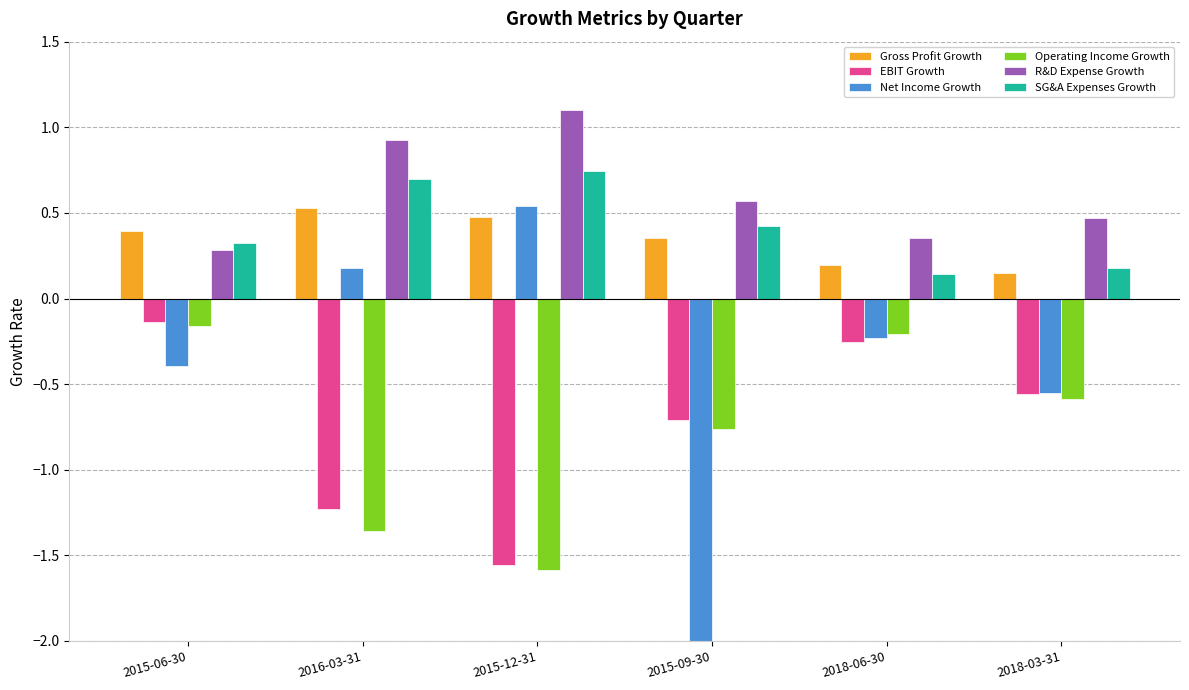

Reading right to left, list all the values displayed in this chart.

Gross Profit Growth: 2018-03-31=0.1	2018-06-30=0.2	2015-09-30=0.4	2015-12-31=0.5	2016-03-31=0.5	2015-06-30=0.4
EBIT Growth: 2018-03-31=-0.6	2018-06-30=-0.3	2015-09-30=-0.7	2015-12-31=-1.6	2016-03-31=-1.2	2015-06-30=-0.1
Net Income Growth: 2018-03-31=-0.6	2018-06-30=-0.2	2015-09-30=-5.8	2015-12-31=0.5	2016-03-31=0.2	2015-06-30=-0.4
Operating Income Growth: 2018-03-31=-0.6	2018-06-30=-0.2	2015-09-30=-0.8	2015-12-31=-1.6	2016-03-31=-1.4	2015-06-30=-0.2
R&D Expense Growth: 2018-03-31=0.5	2018-06-30=0.4	2015-09-30=0.6	2015-12-31=1.1	2016-03-31=0.9	2015-06-30=0.3
SG&A Expenses Growth: 2018-03-31=0.2	2018-06-30=0.1	2015-09-30=0.4	2015-12-31=0.7	2016-03-31=0.7	2015-06-30=0.3